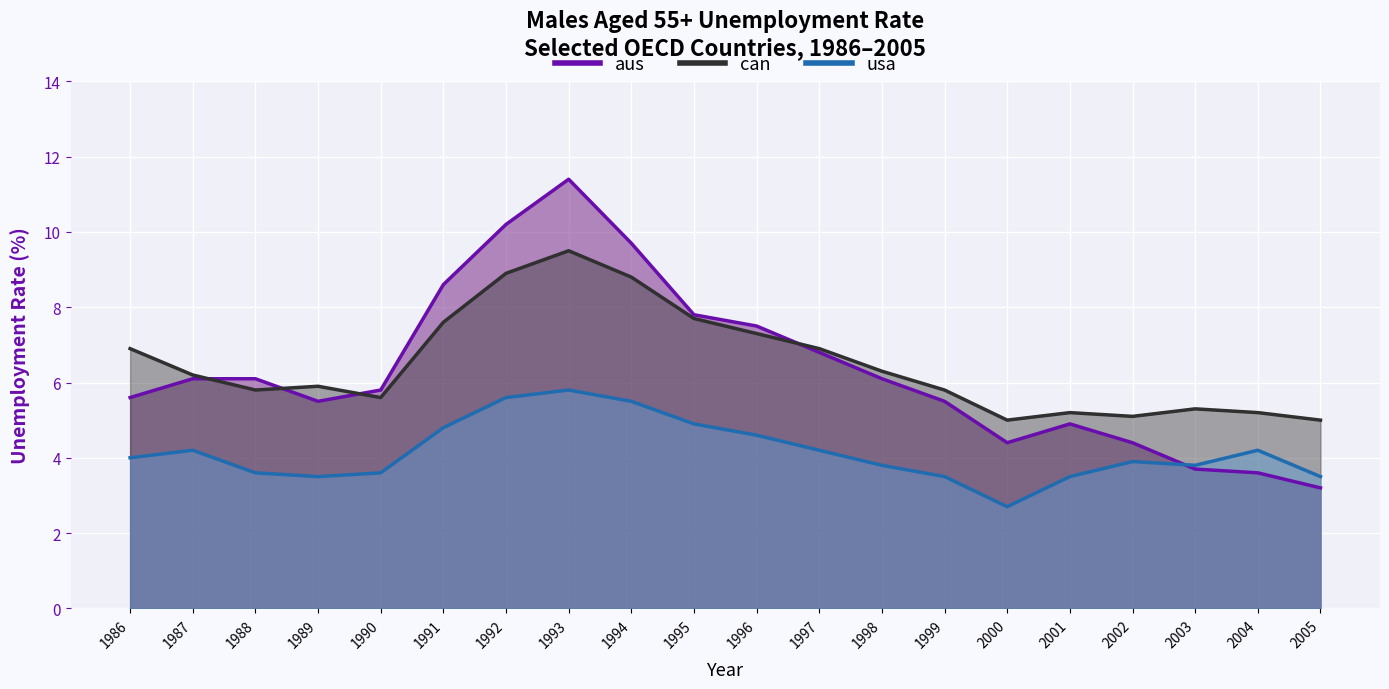

Reading right to left, transcribe all the data shown in this chart.

aus: 3.2	3.6	3.7	4.4	4.9	4.4	5.5	6.1	6.8	7.5	7.8	9.7	11.4	10.2	8.6	5.8	5.5	6.1	6.1	5.6
can: 5.0	5.2	5.3	5.1	5.2	5.0	5.8	6.3	6.9	7.3	7.7	8.8	9.5	8.9	7.6	5.6	5.9	5.8	6.2	6.9
usa: 3.5	4.2	3.8	3.9	3.5	2.7	3.5	3.8	4.2	4.6	4.9	5.5	5.8	5.6	4.8	3.6	3.5	3.6	4.2	4.0